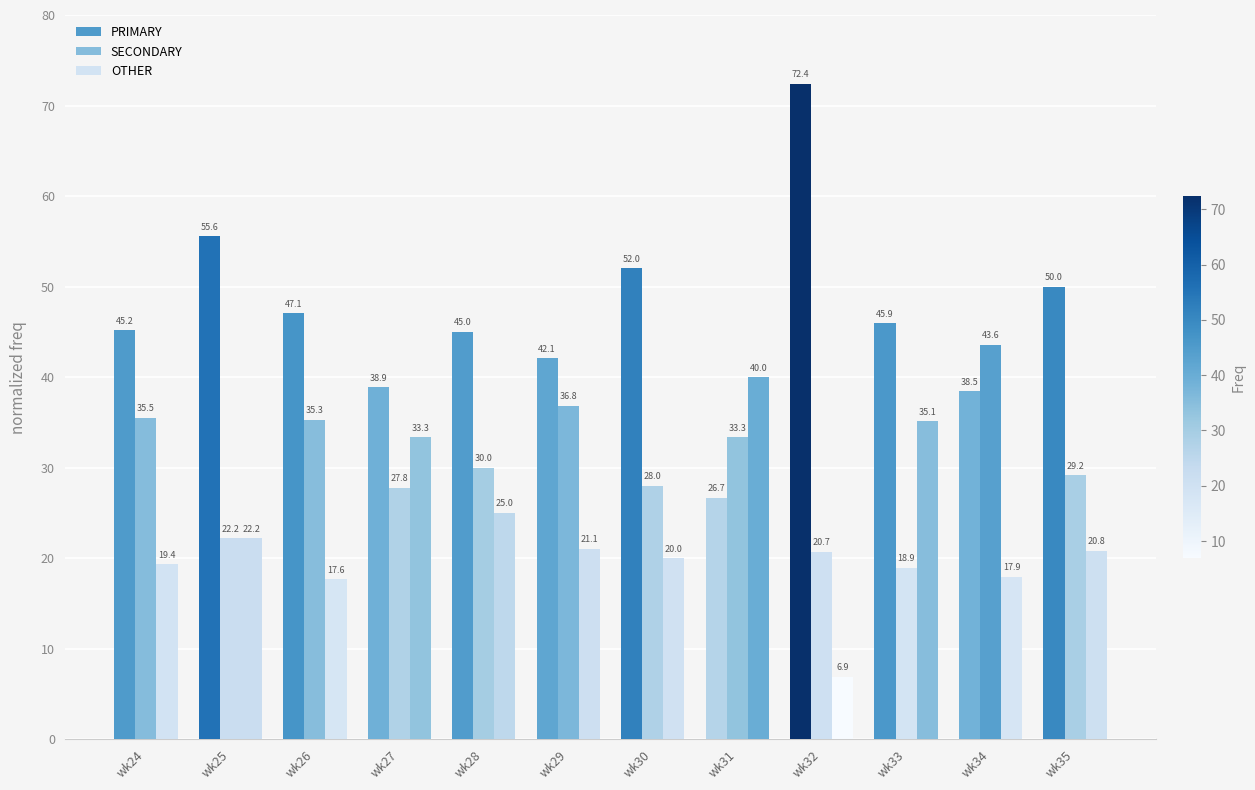

How many distinct data groups are displayed?

3